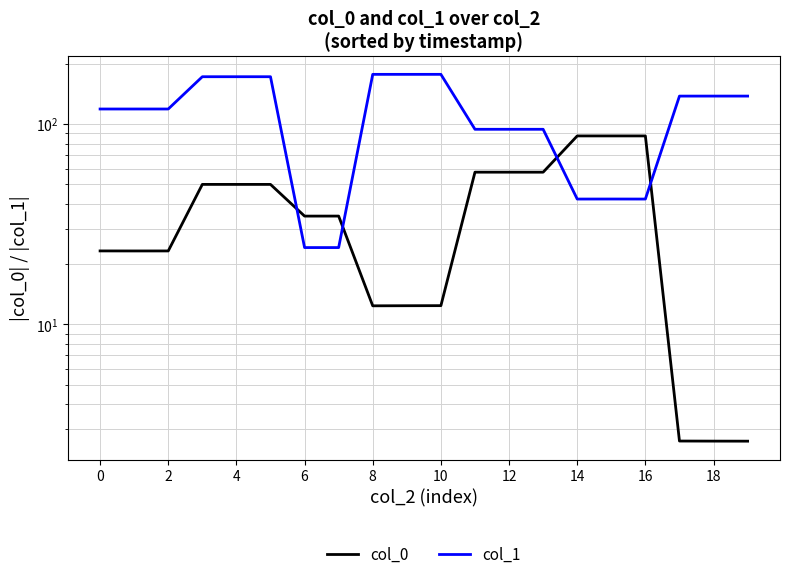

At which label does col_0 first exceed 34?

6